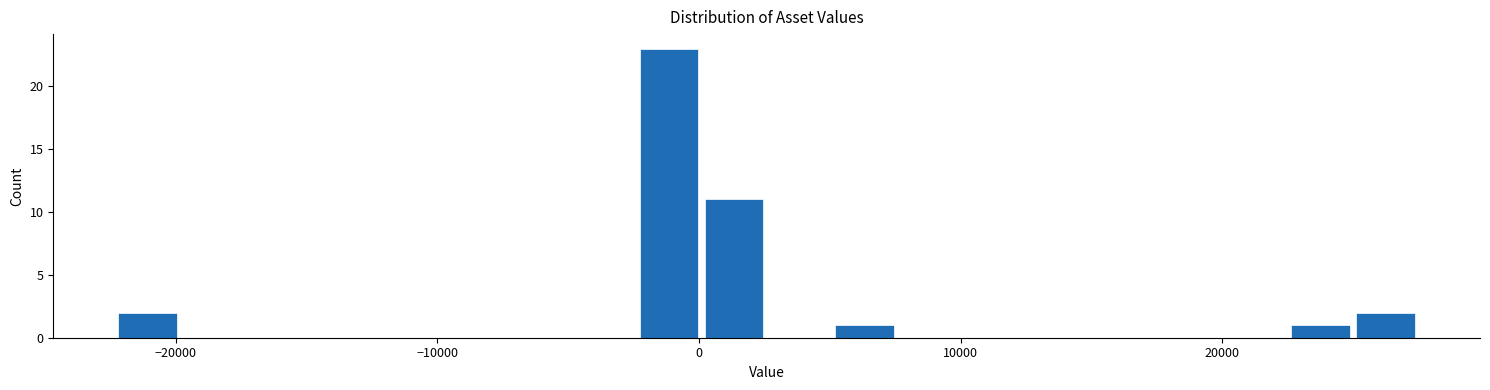

Around what value on the x-axis is the tallest bar? Give the approximate position of its centre, as read against the axis.

-1000